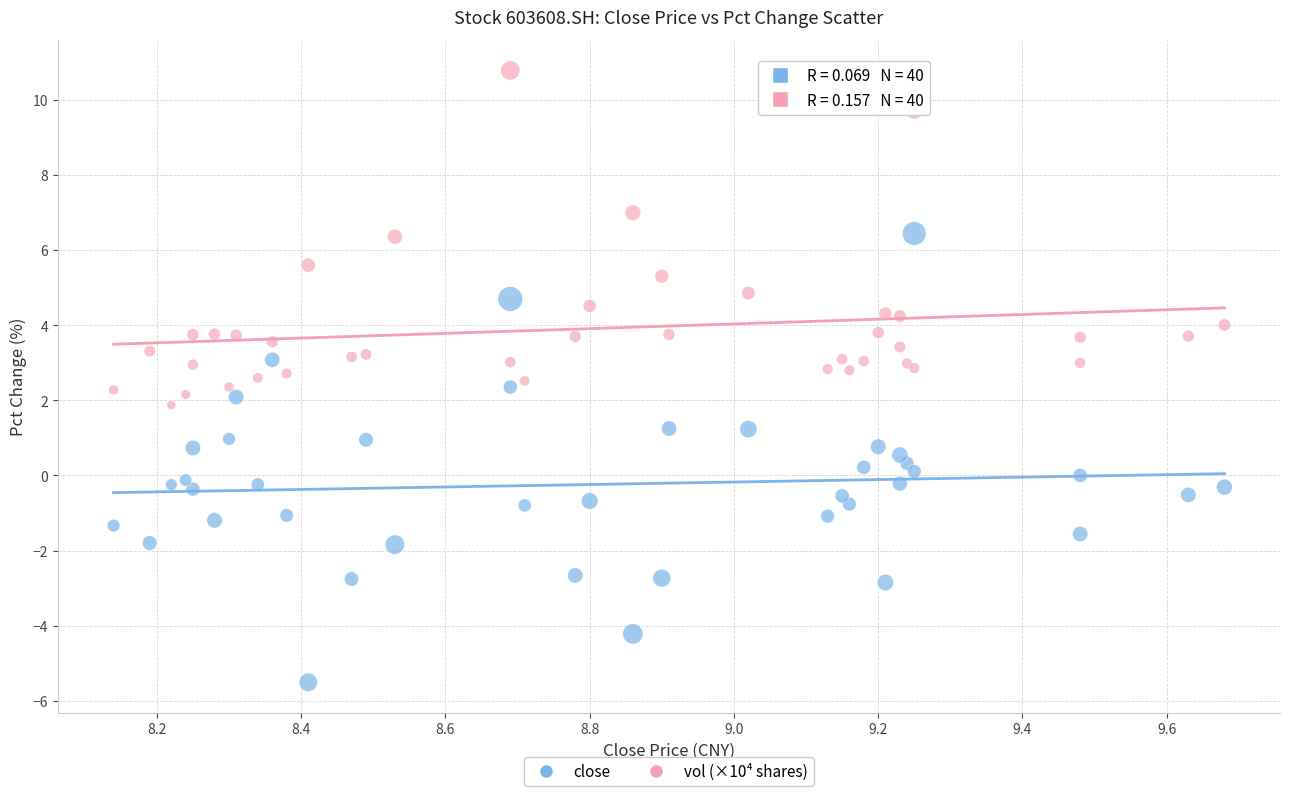

Which series reaches the minimum Y coordinate?

close